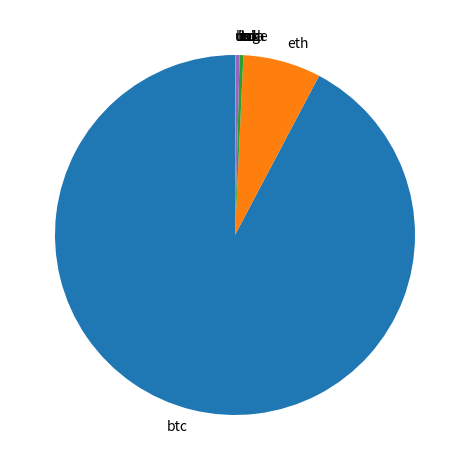

The btc slice represents 92% of the pie. True or false?

True